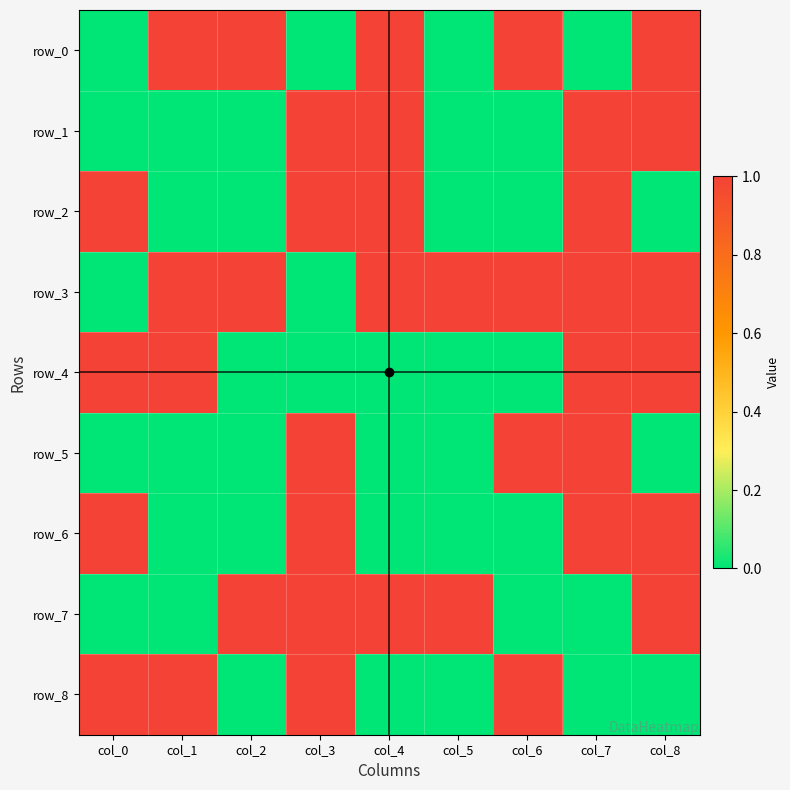

Reading left to right, transcribe all the data shown in this chart.

row_0: 0	1	1	0	1	0	1	0	1
row_1: 0	0	0	1	1	0	0	1	1
row_2: 1	0	0	1	1	0	0	1	0
row_3: 0	1	1	0	1	1	1	1	1
row_4: 1	1	0	0	0	0	0	1	1
row_5: 0	0	0	1	0	0	1	1	0
row_6: 1	0	0	1	0	0	0	1	1
row_7: 0	0	1	1	1	1	0	0	1
row_8: 1	1	0	1	0	0	1	0	0